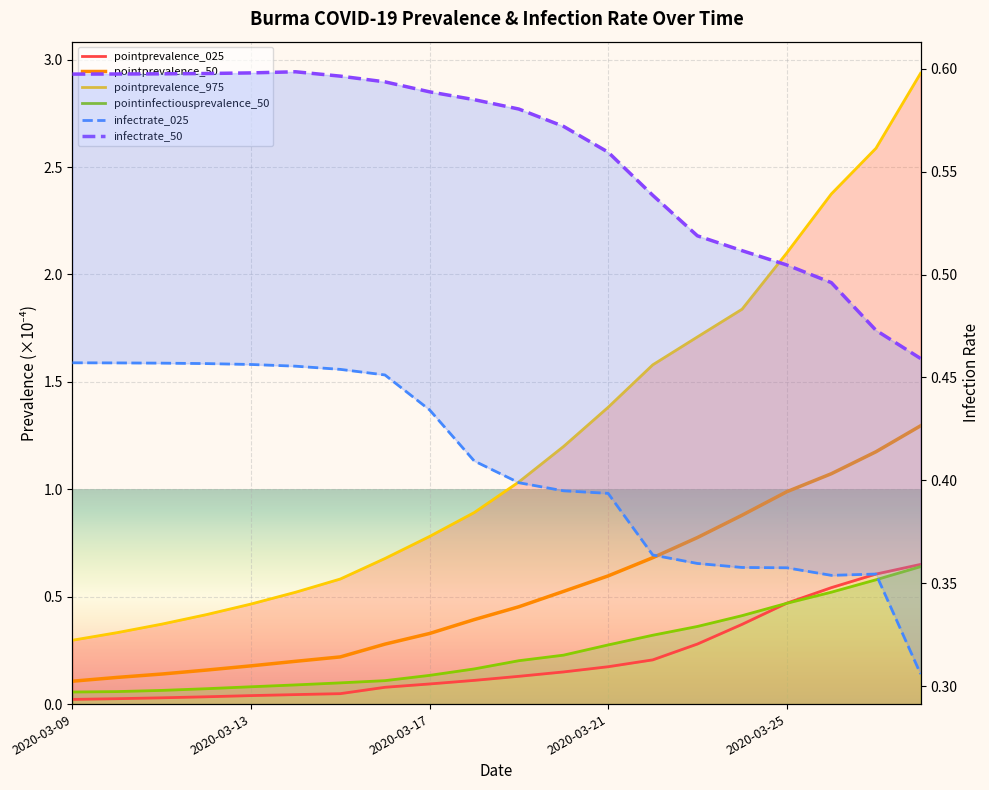

At how many categories does at least one series exceed 0?

20